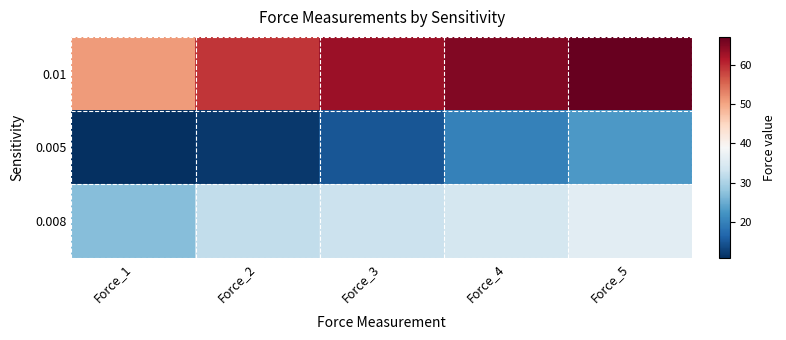

List the series in order of their overall mean, highest first.

0.01, 0.008, 0.005